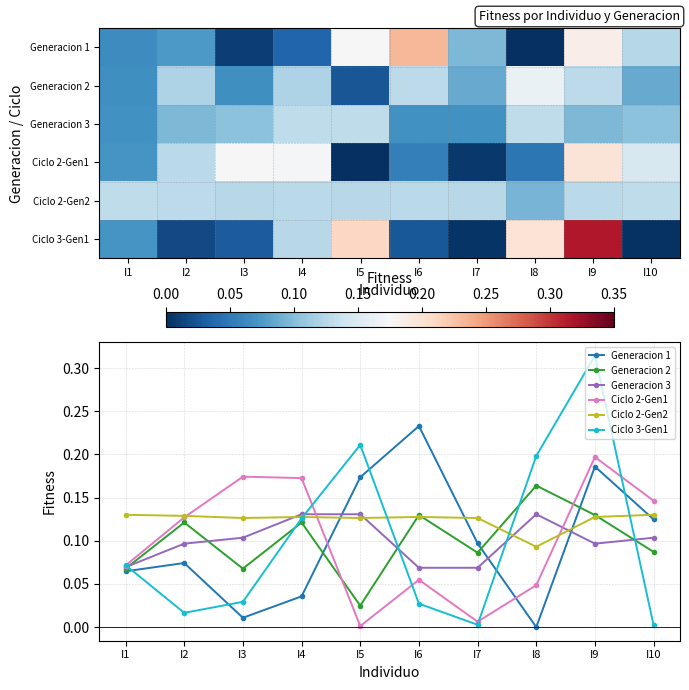

Where is Generacion 1 nearest to the value 0?

I8